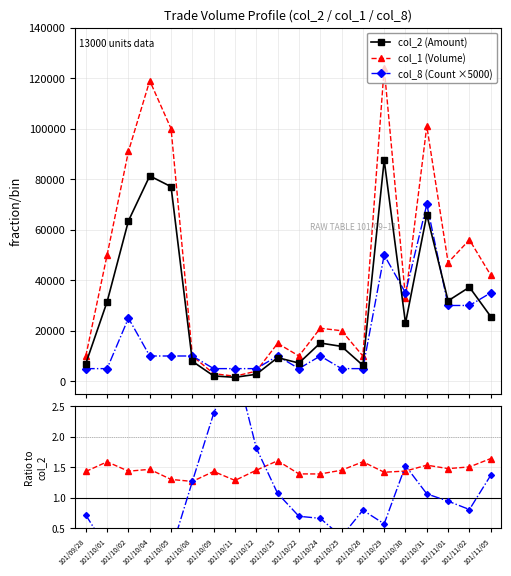

Which series has the largest range (max minus min)?

col_1 (Volume)